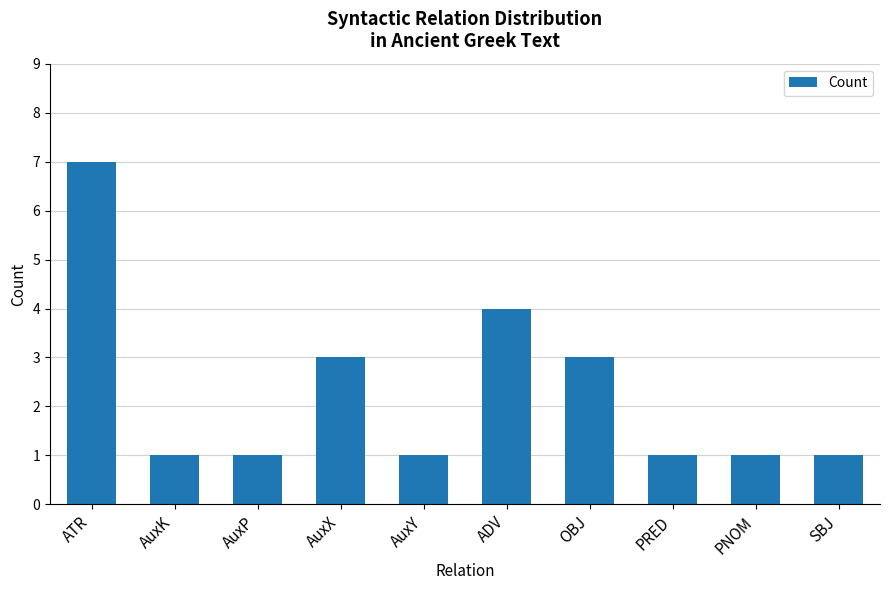

The chart shows a value of 7 at ATR. True or false?

True